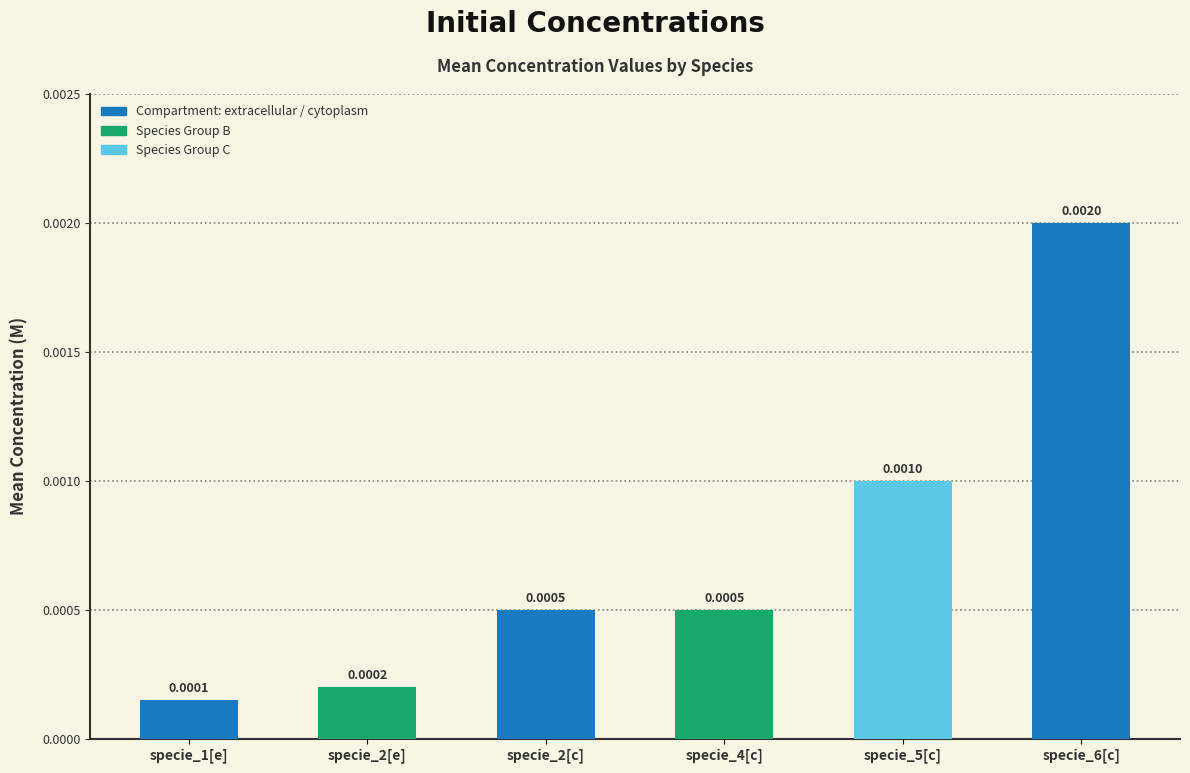

Which has a higher value, specie_2[e] or specie_5[c]?

specie_5[c]